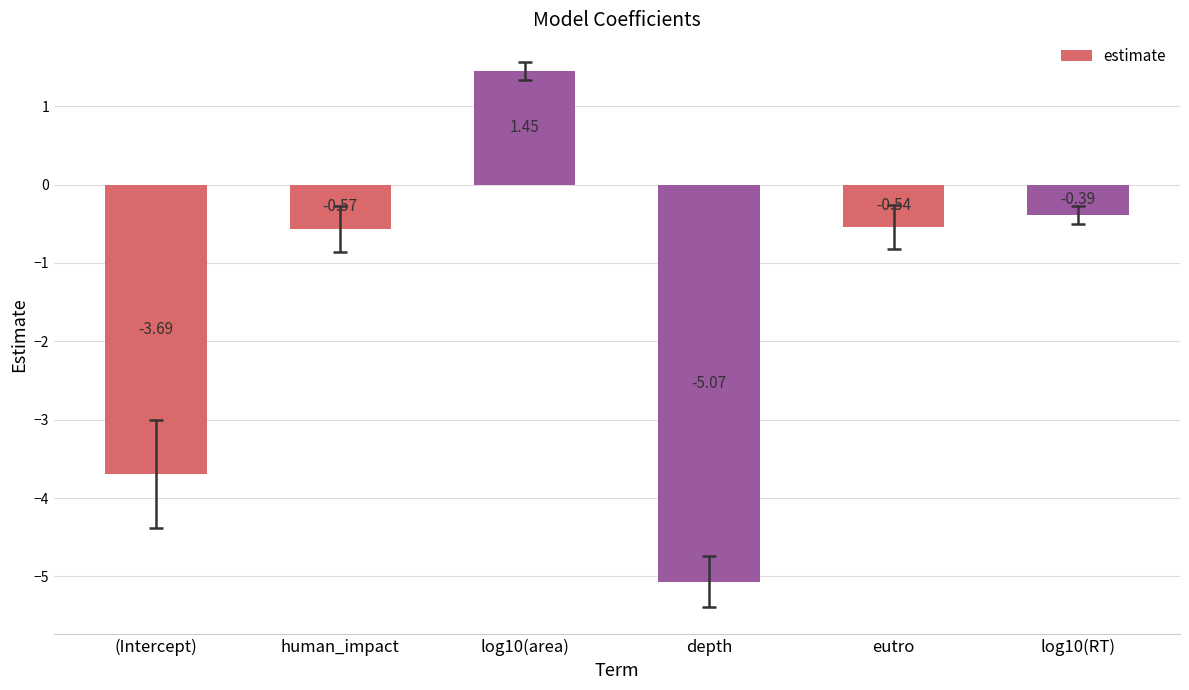

How many series are shown in this chart?

1